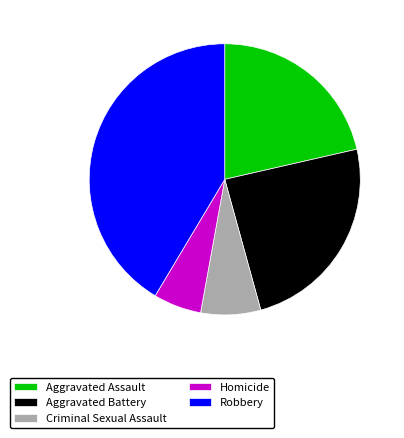

True or false: Criminal Sexual Assault accounts for 7% of the total.

True